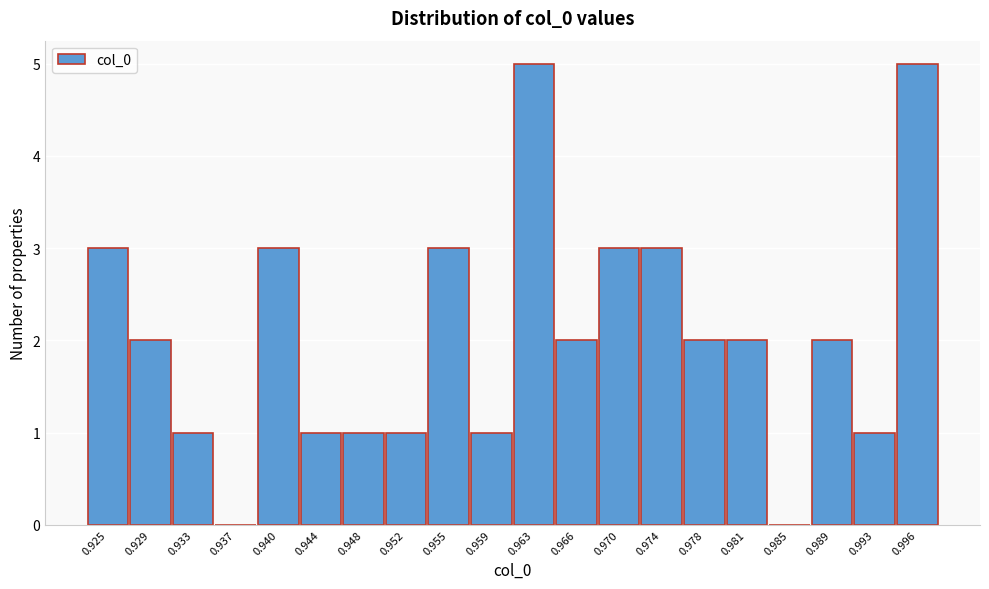

Reading left to right, what are all the values shown in this chart?

0.925=3	0.929=2	0.933=1	0.937=0	0.940=3	0.944=1	0.948=1	0.952=1	0.955=3	0.959=1	0.963=5	0.966=2	0.970=3	0.974=3	0.978=2	0.981=2	0.985=0	0.989=2	0.993=1	0.996=5